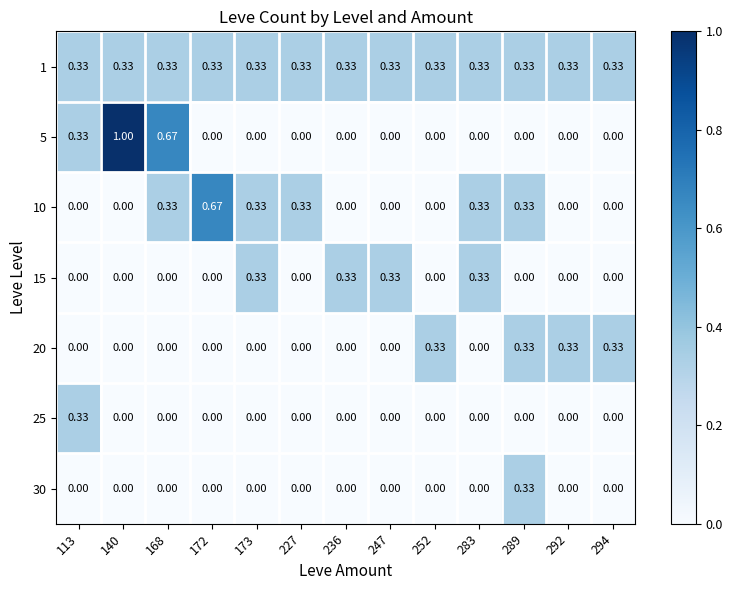

Is the value of 1 at 140 greater than the value of 25 at 294?

Yes